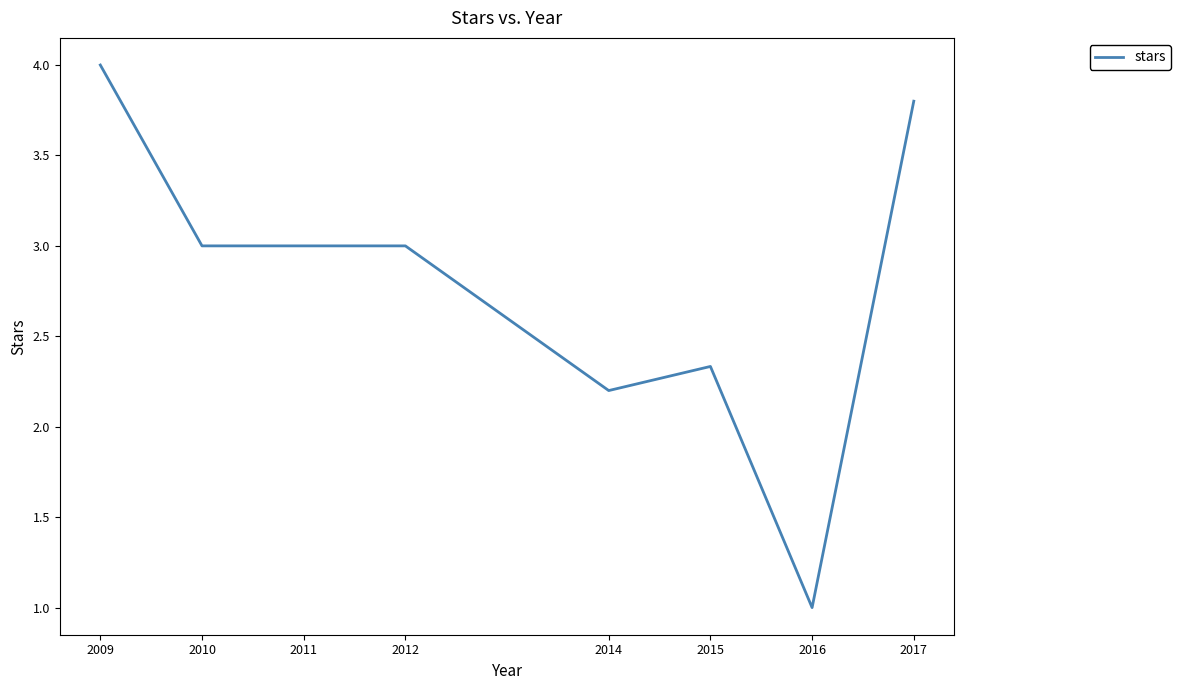

Approximately how many times larger is the value at 2017 compared to 2010?

1.3